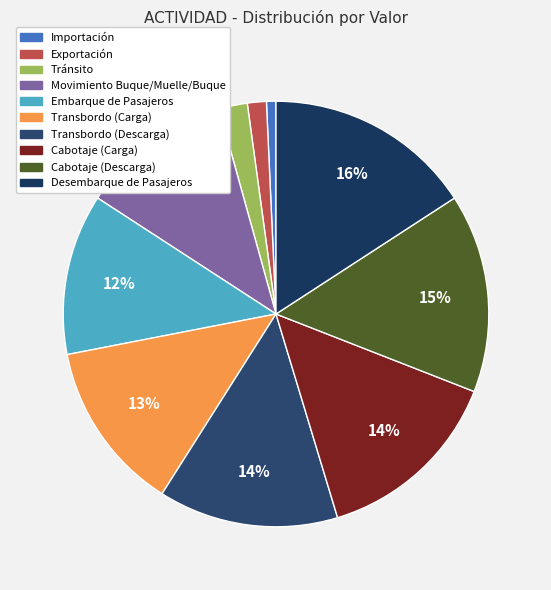

To the nearest percent, what is the difference between the largest and smallest slice percentages?

15%